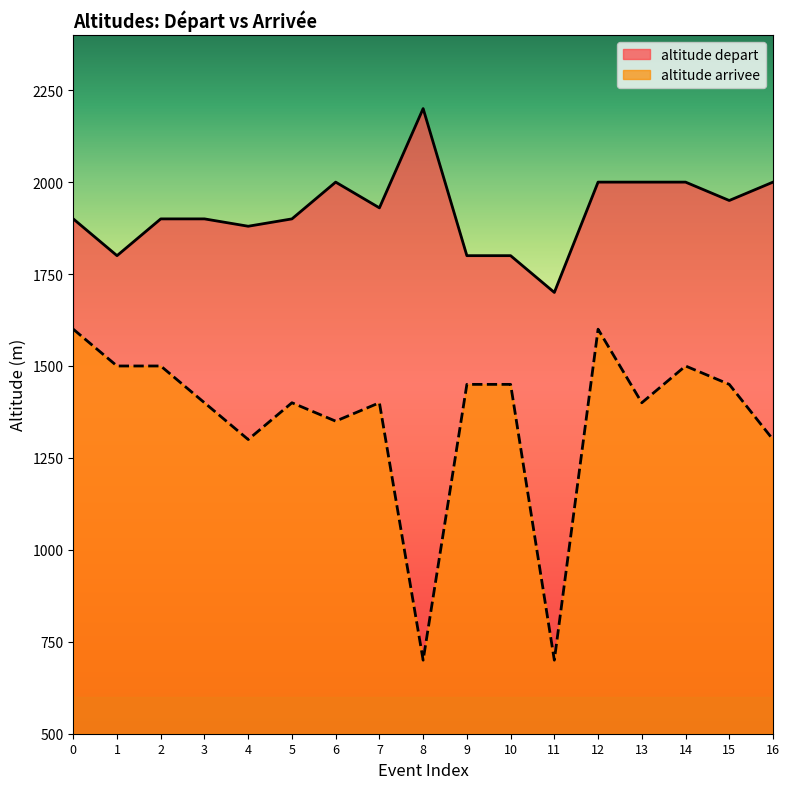

Reading left to right, extract all data points from this chart.

altitude depart: 0=1900	1=1800	2=1900	3=1900	4=1880	5=1900	6=2000	7=1930	8=2200	9=1800	10=1800	11=1700	12=2000	13=2000	14=2000	15=1950	16=2000
altitude arrivee: 0=1600	1=1500	2=1500	3=1400	4=1300	5=1400	6=1350	7=1400	8=700	9=1450	10=1450	11=700	12=1600	13=1400	14=1500	15=1450	16=1300